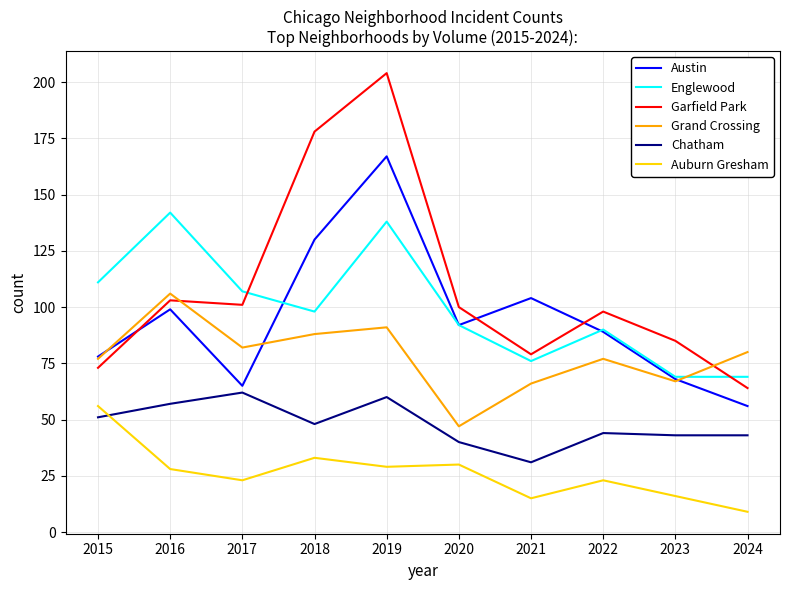

Read the Englewood value at 2016.

142